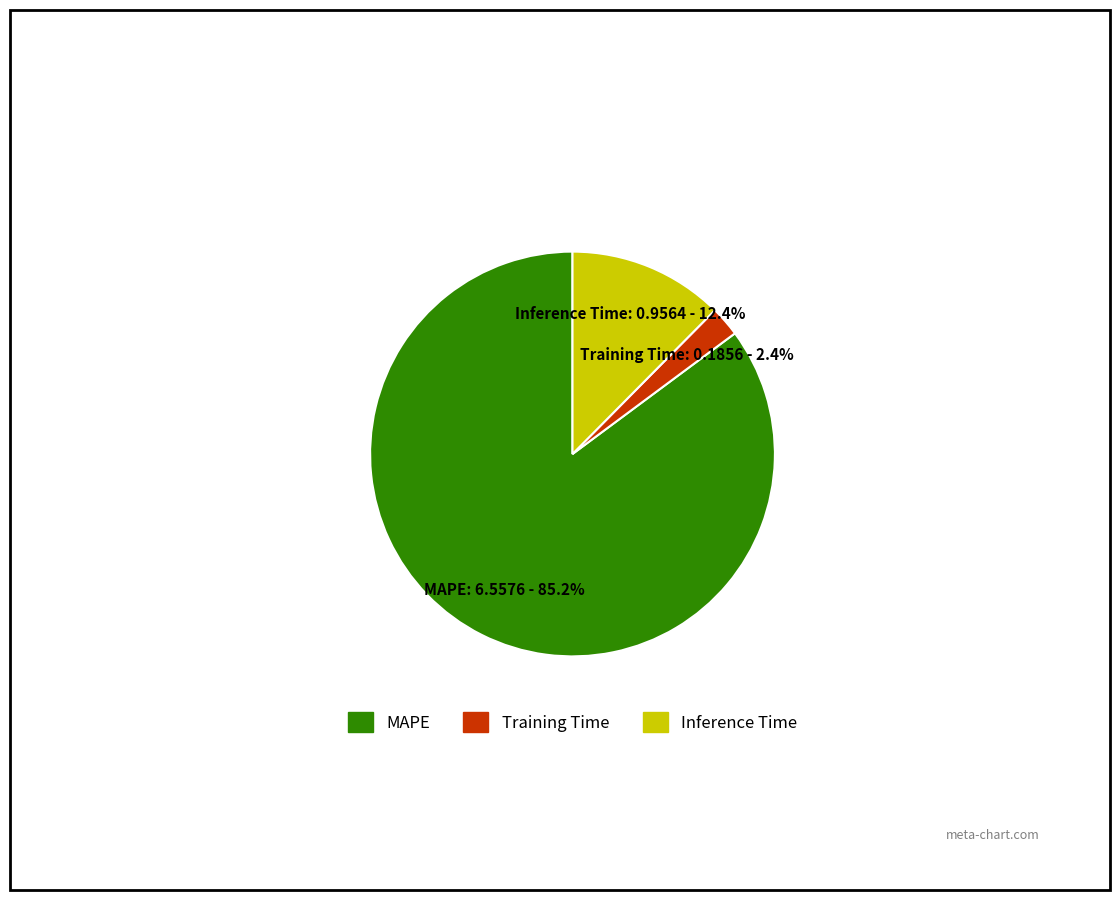

Which category has the smallest portion of the pie?

Training Time